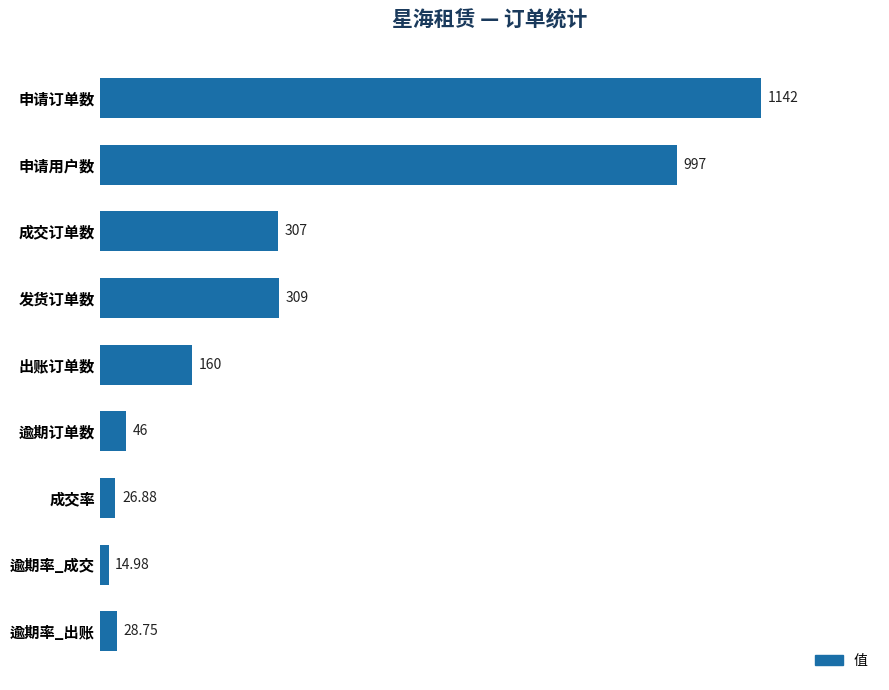

List the labels in order of value, smallest first.

逾期率_成交, 成交率, 逾期率_出账, 逾期订单数, 出账订单数, 成交订单数, 发货订单数, 申请用户数, 申请订单数